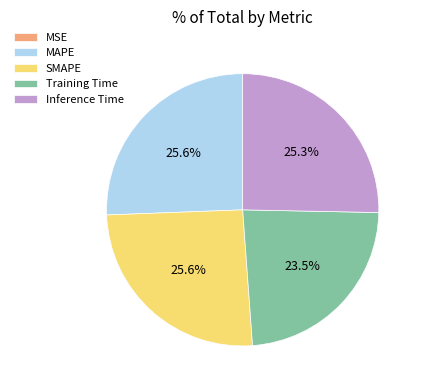

The Inference Time slice represents 25% of the pie. True or false?

True